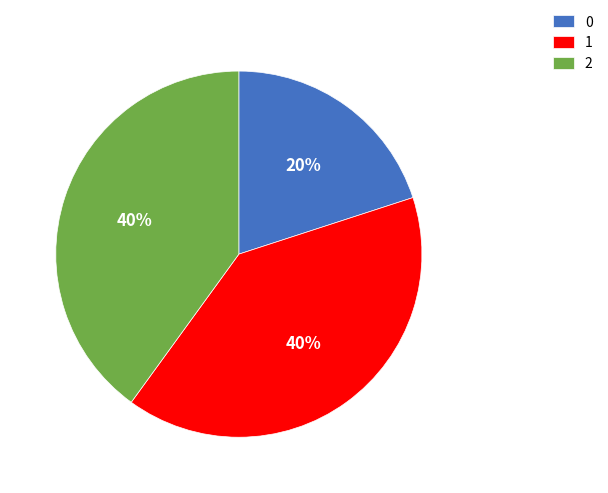

Is it true that 2 is 40% of the pie?

True